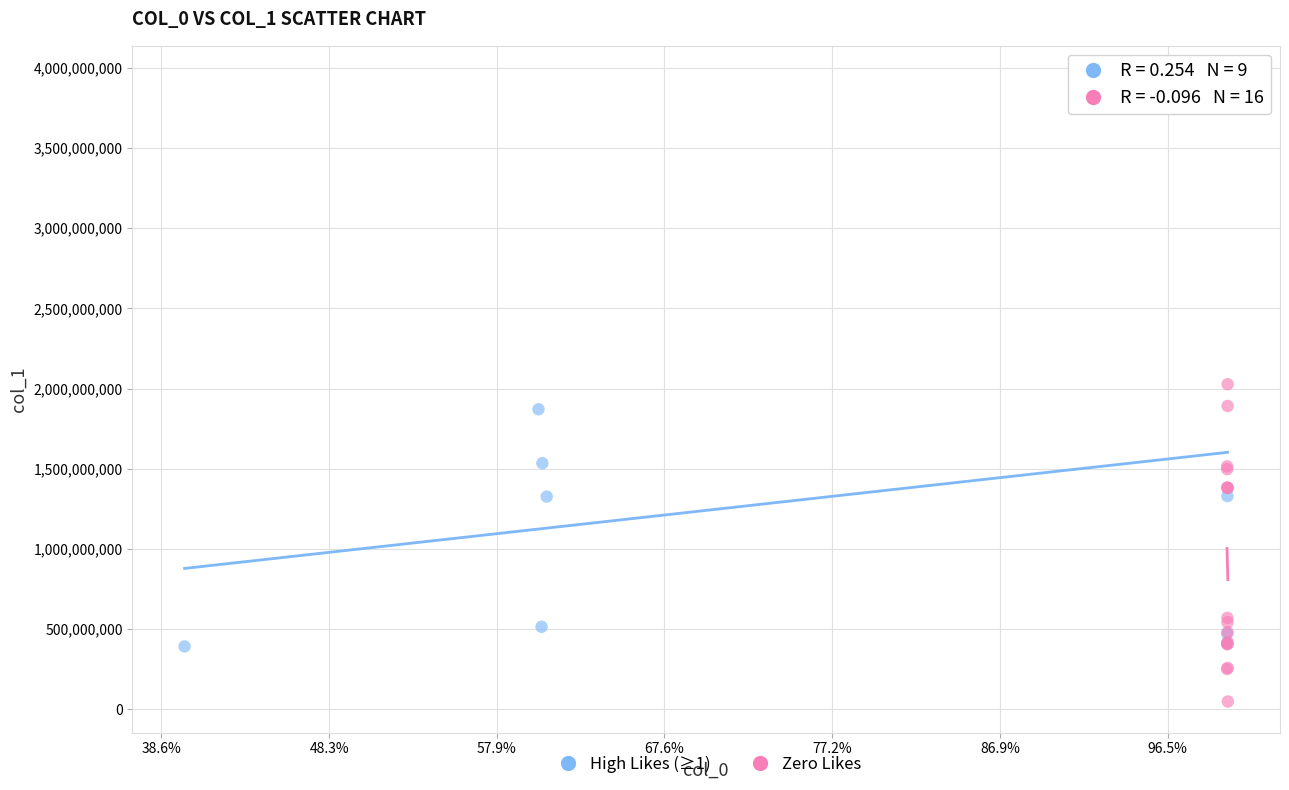

Which series reaches the minimum Y coordinate?

Zero Likes